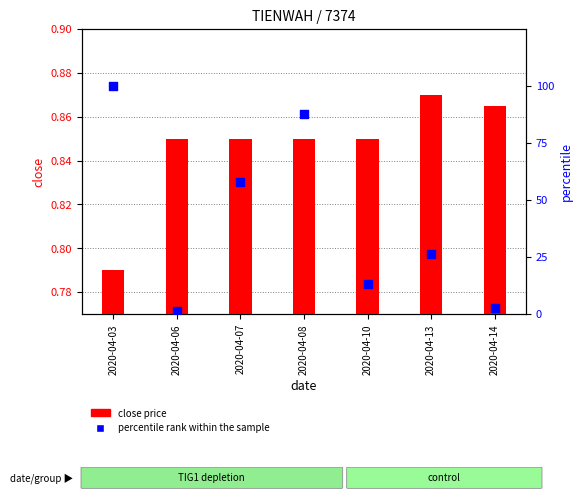

Which series reaches the minimum Y coordinate?

close price